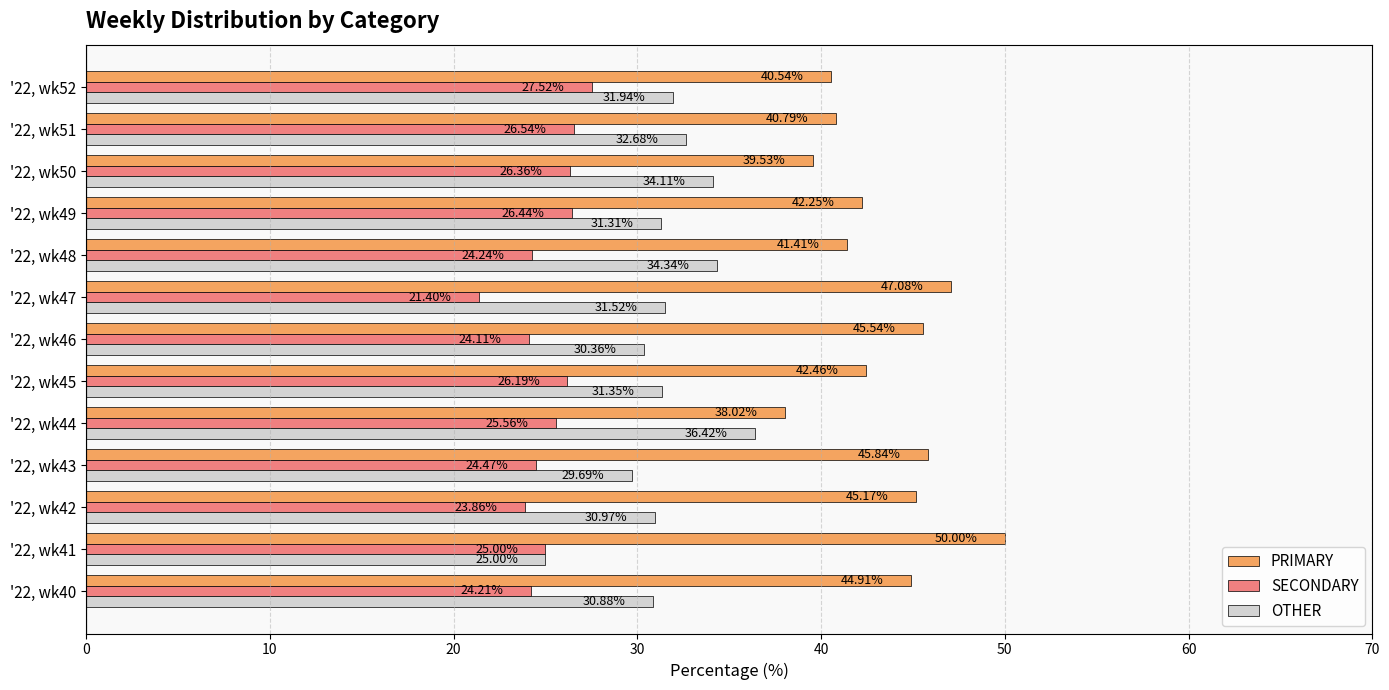

Is the value of PRIMARY at '22, wk40 greater than the value of OTHER at '22, wk42?

Yes